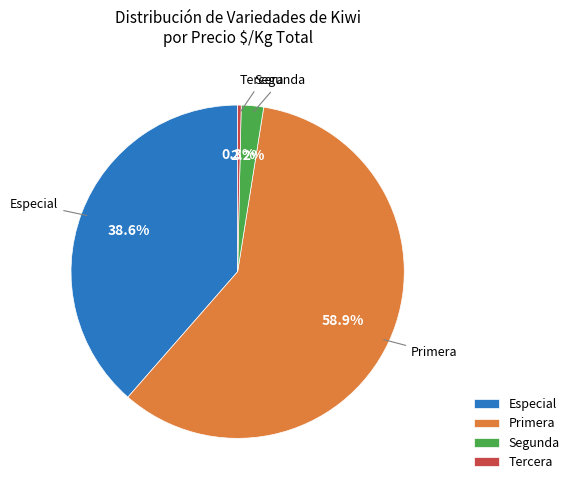

Which has a higher value, Segunda or Tercera?

Segunda